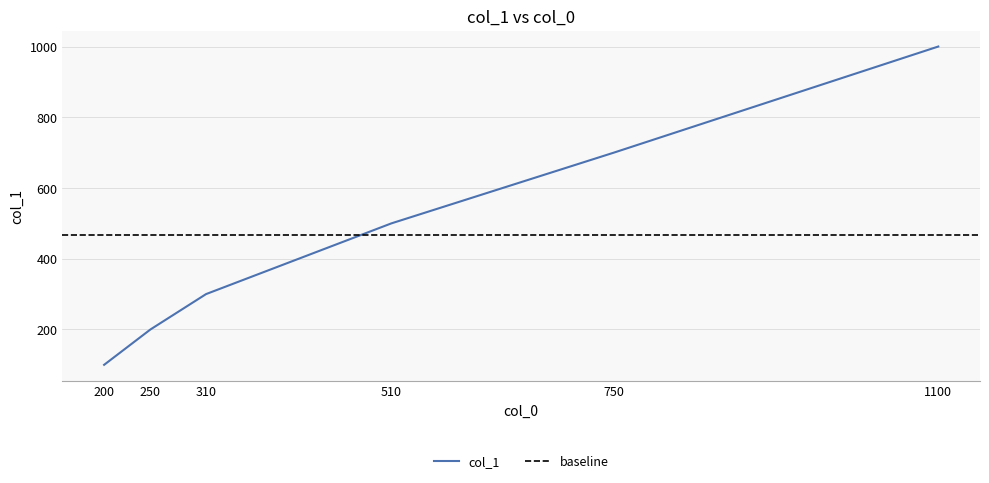

What is the difference between the second highest and second lowest values?

500